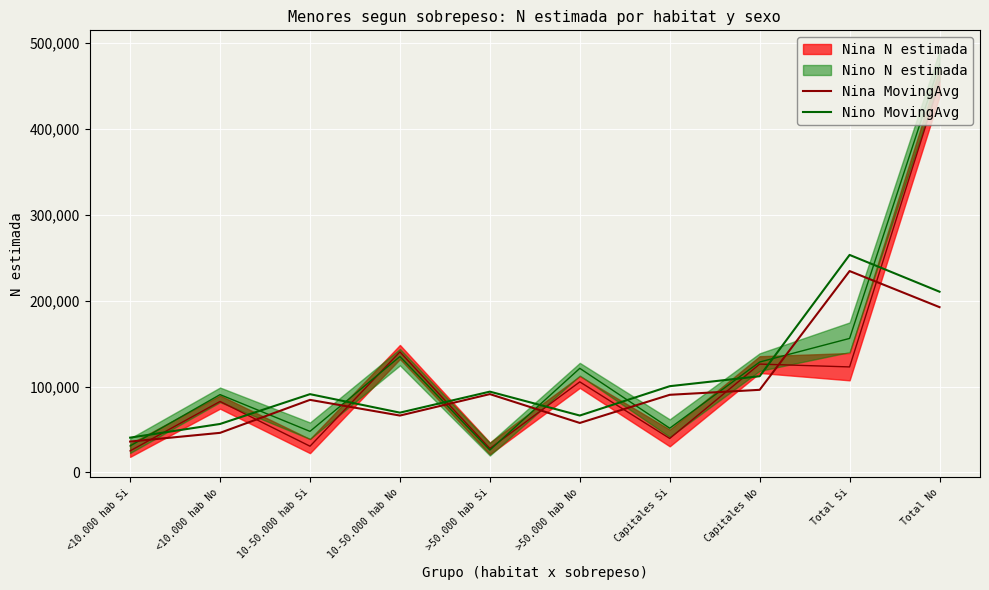

Which series has the largest total across all categories?

Nino MovingAvg